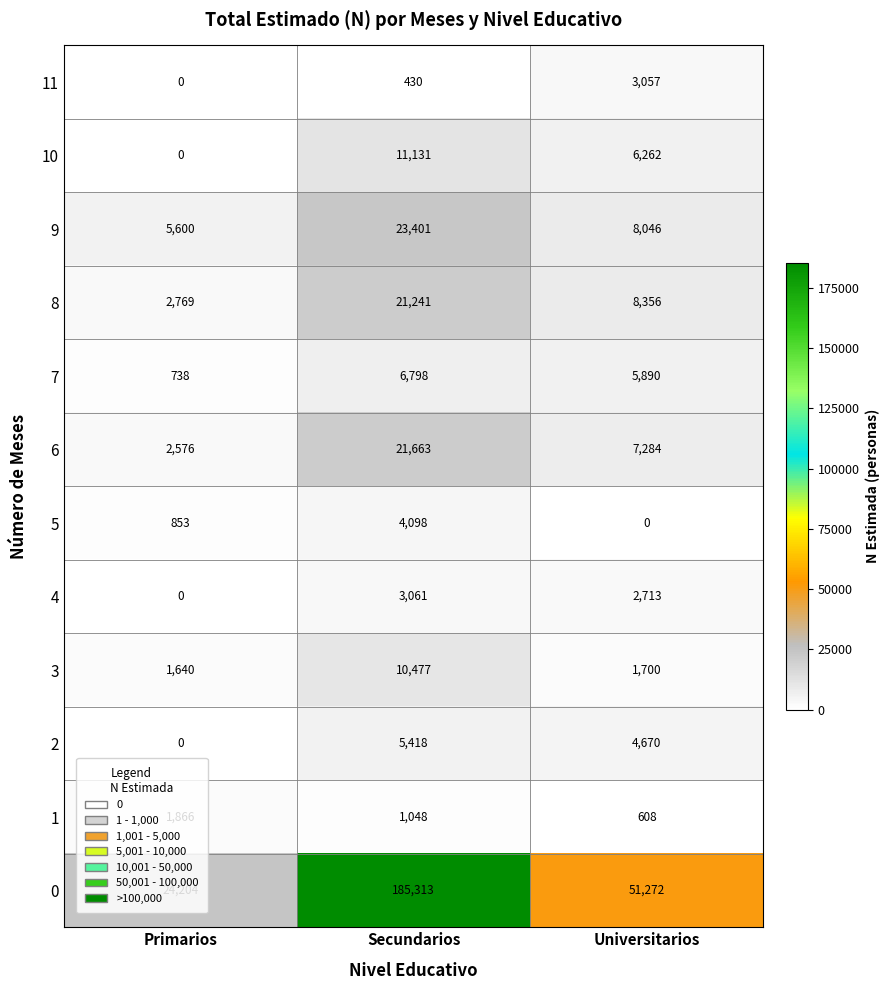

List the labels in order of 8 value, largest first.

Secundarios, Universitarios, Primarios